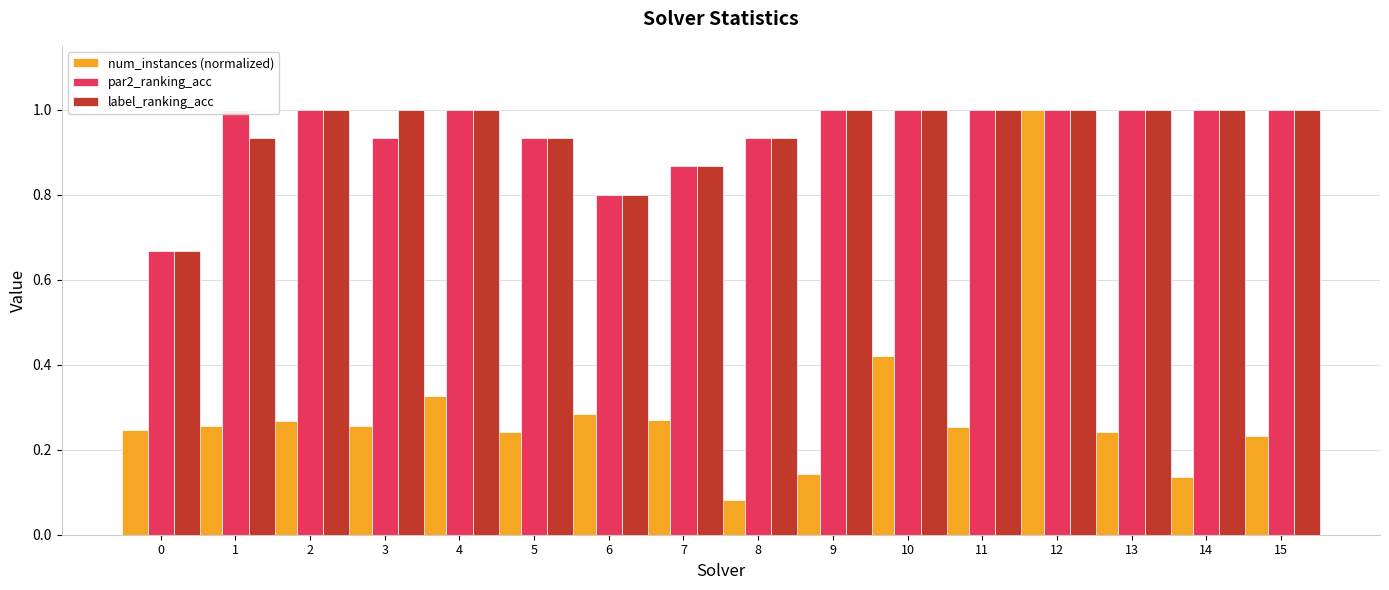

At how many categories does at least one series exceed 0?

16